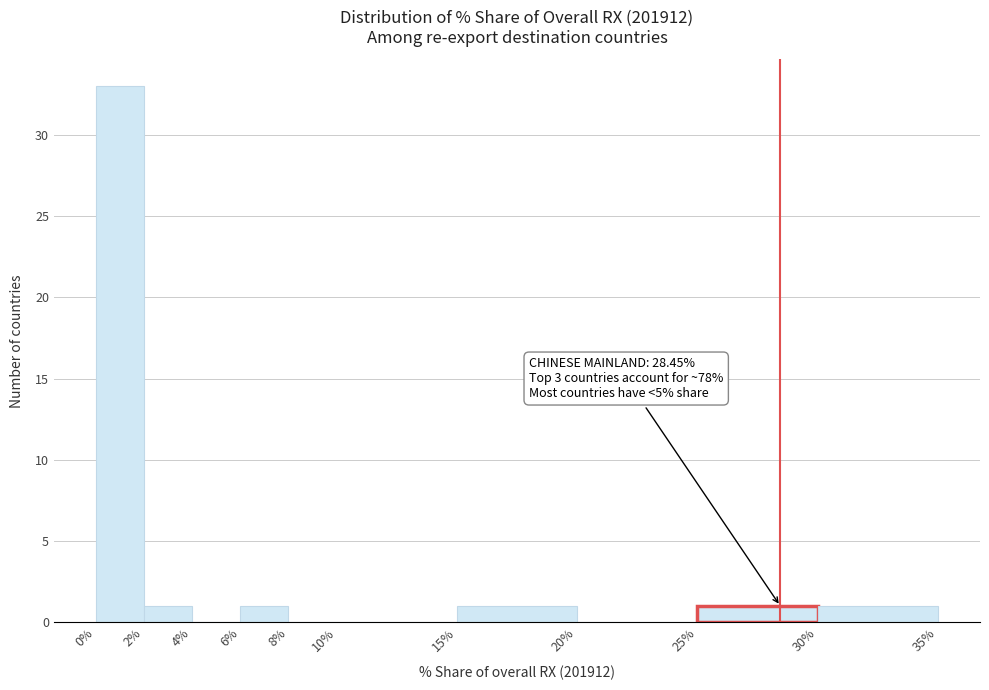

Over which range of the x-axis is the bar tallest?

0% to 2%